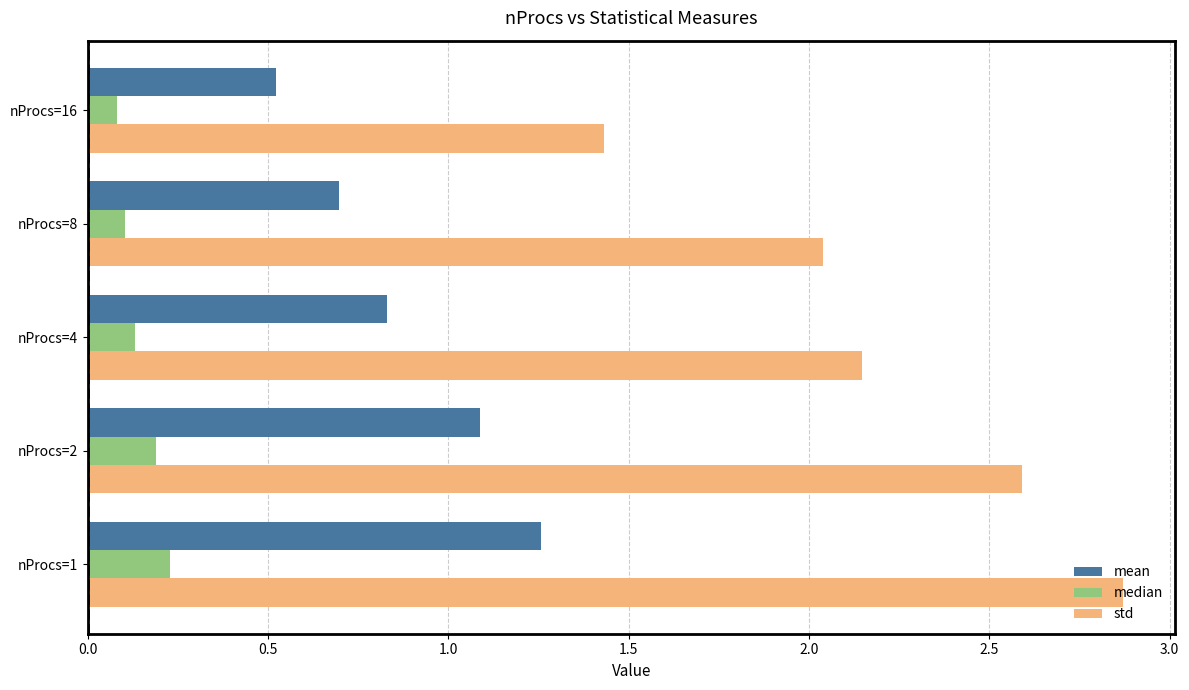

Rank the series by their average value, from highest to lowest.

std, mean, median